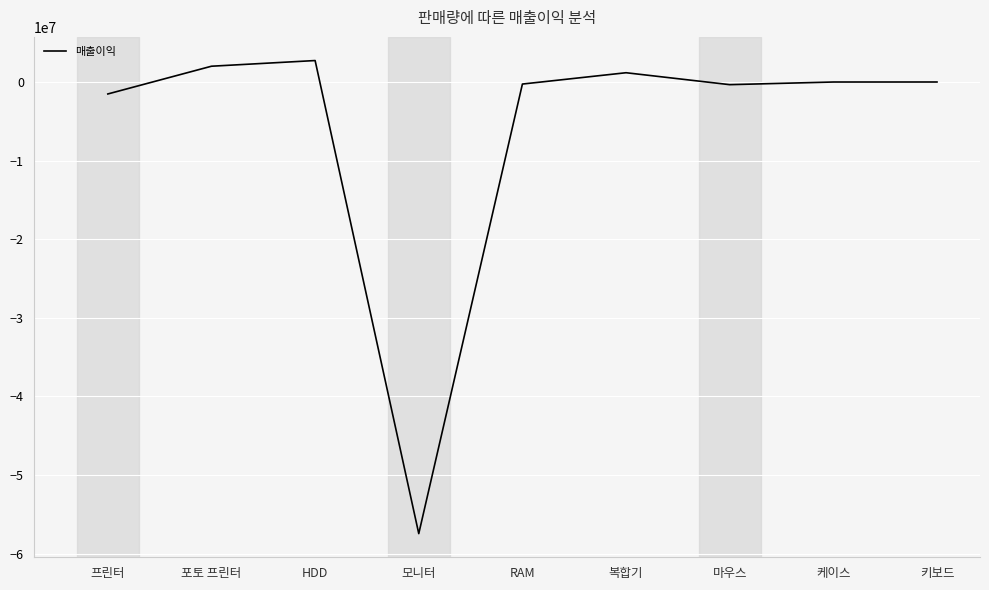

At which label is the value closest to -27358500?

프린터